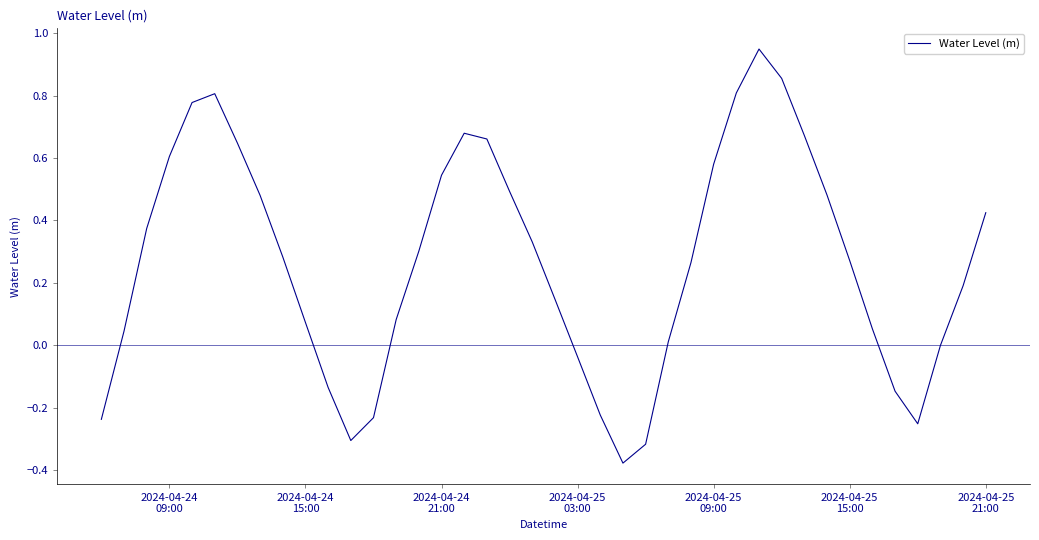

How many interior local valleys (lower than both neighbors) does the data have?

3